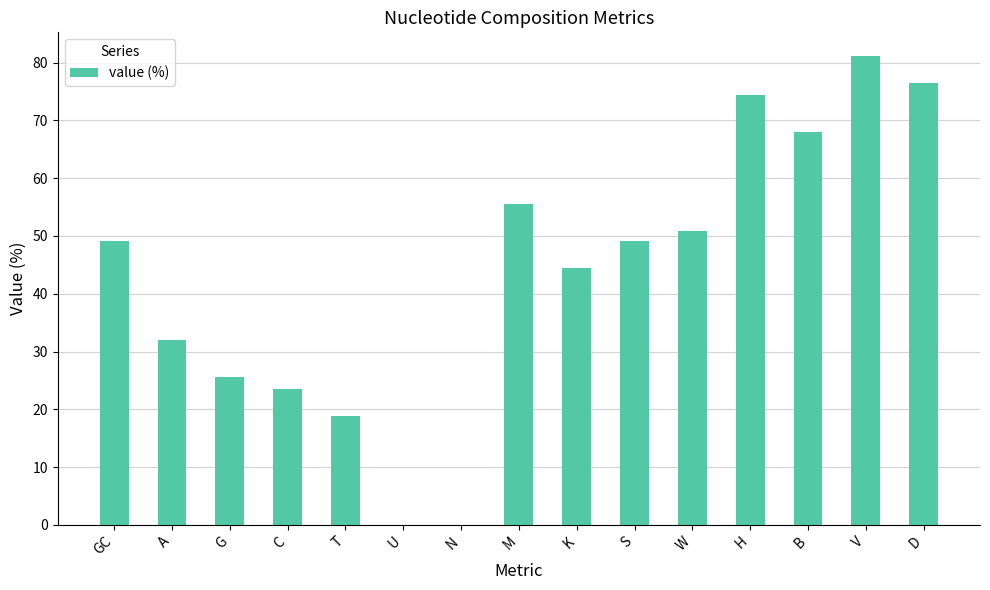

What is the difference between the values at A and M?

23.5